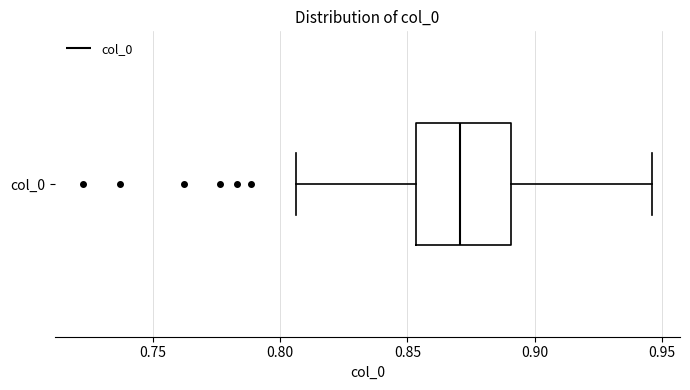

Transcribe this box plot: give where the median line is, the range the box spans, and where the two whiskers end, as read against the x-axis. The values are not printed on the chart, so give them approximately, as read against the axis.

median 0.870, box 0.855 to 0.890, whiskers 0.805 to 0.945